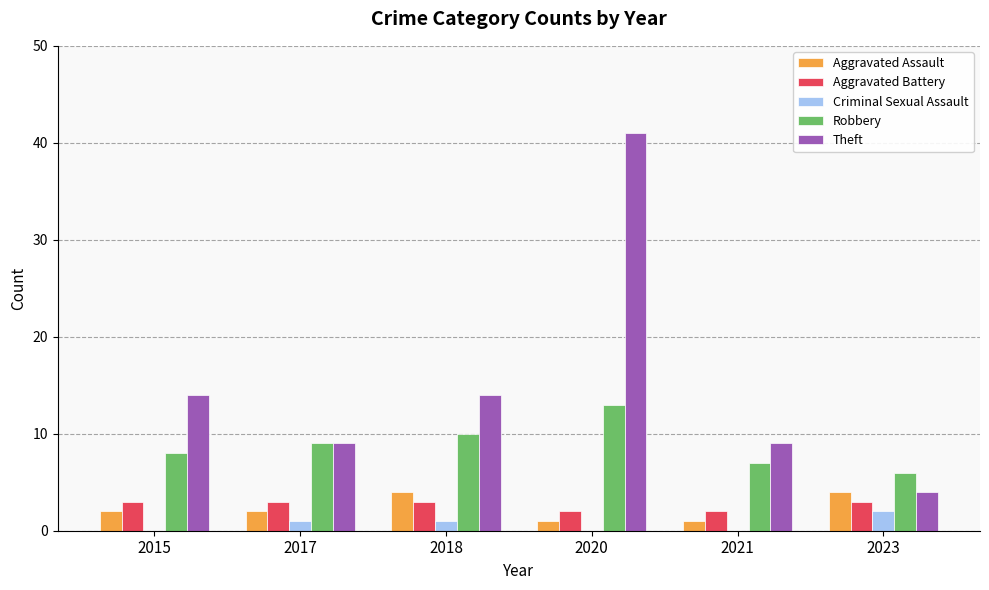

What is the greatest value displayed?

41